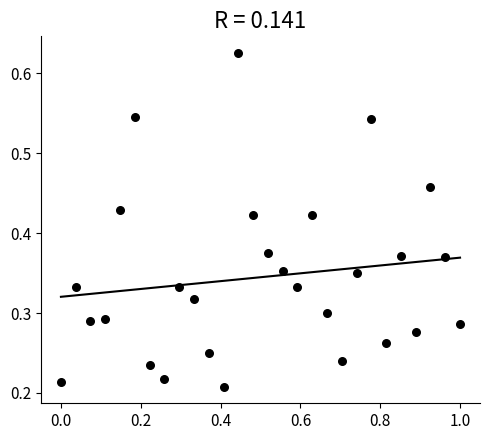

What is the range of X values (max minus min)?

1.0